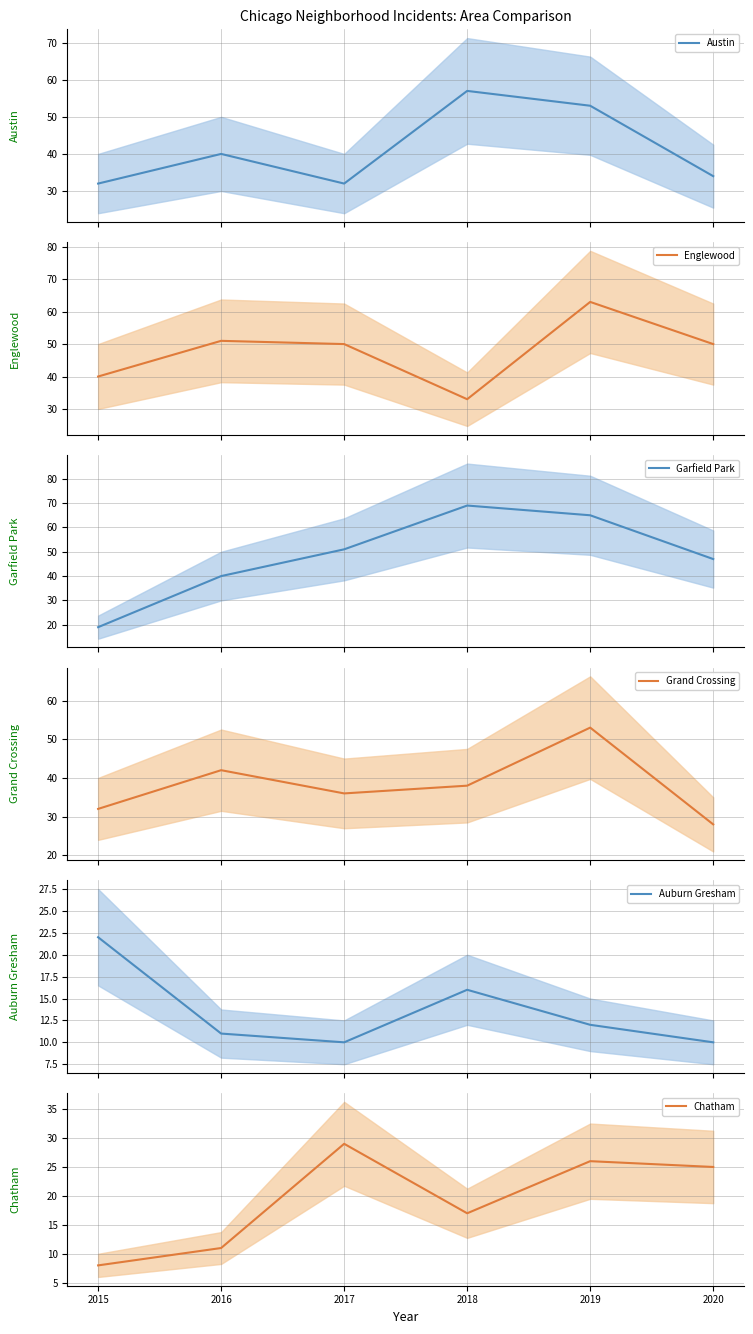

Count the number of data series in this chart.

6